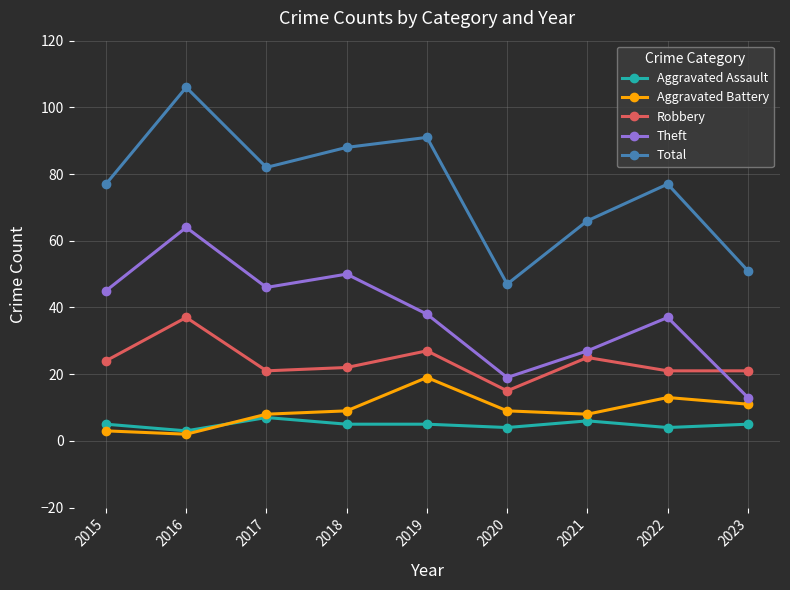

Reading left to right, transcribe all the data shown in this chart.

Aggravated Assault: 5	3	7	5	5	4	6	4	5
Aggravated Battery: 3	2	8	9	19	9	8	13	11
Robbery: 24	37	21	22	27	15	25	21	21
Theft: 45	64	46	50	38	19	27	37	13
Total: 77	106	82	88	91	47	66	77	51